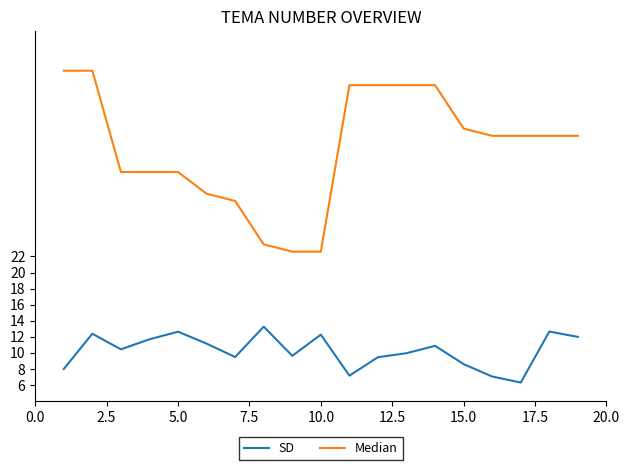

Which series has the widest spread of values?

Median